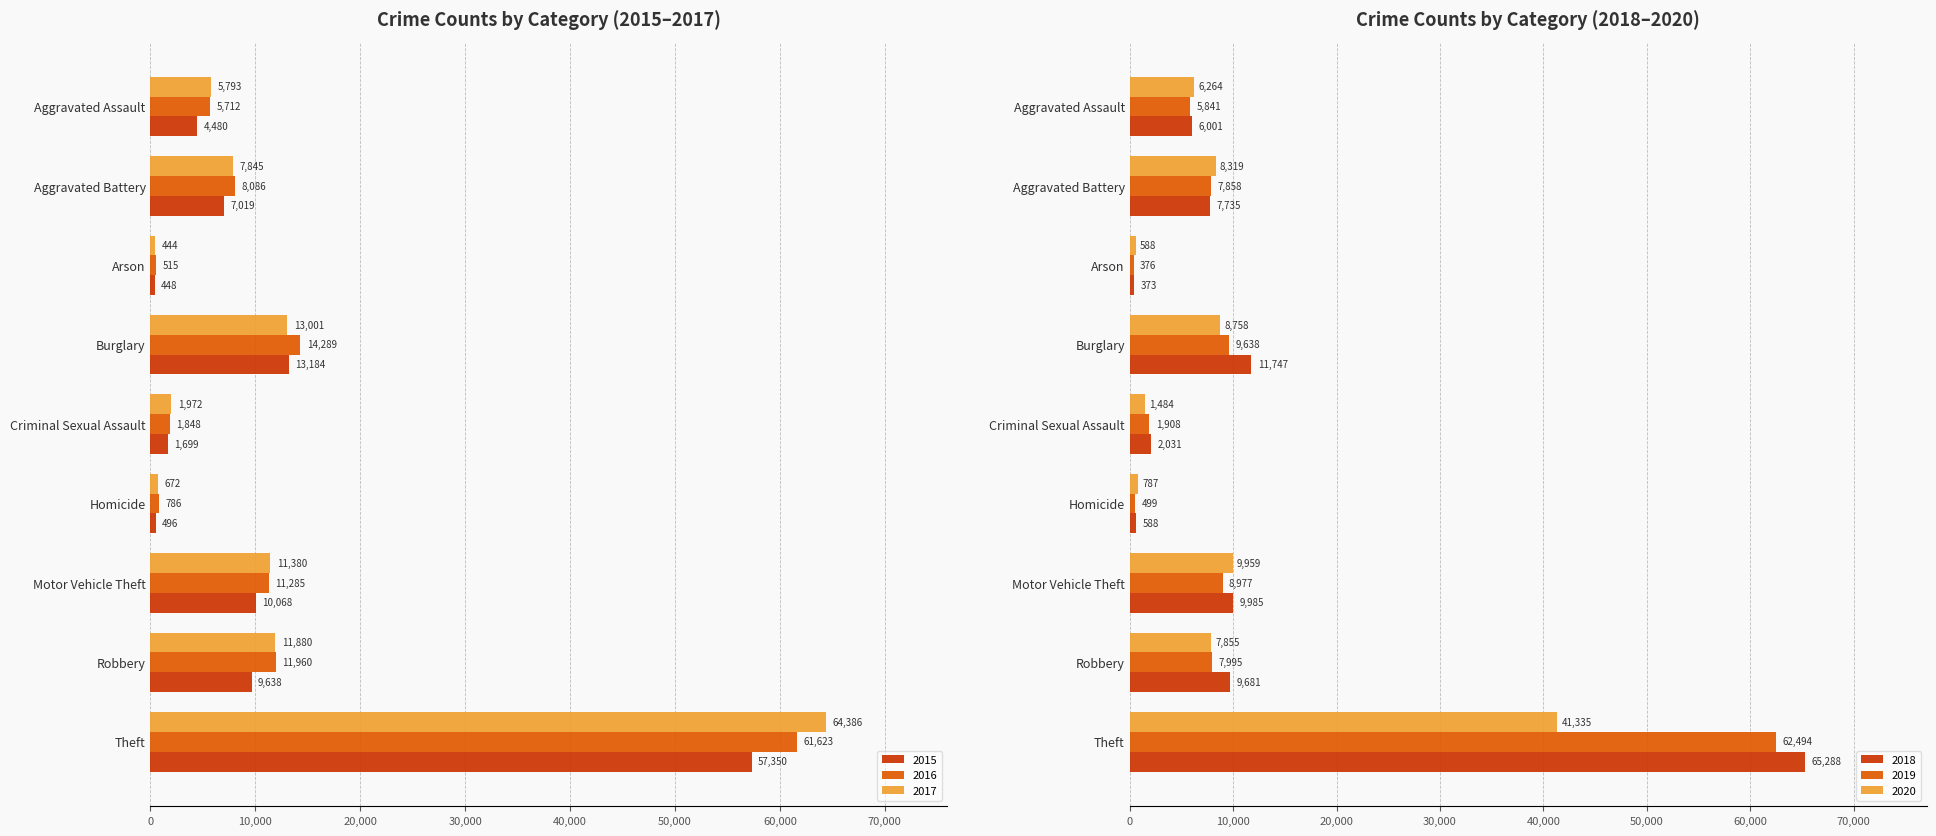

What are all the series names shown in the legend?

2015, 2016, 2017, 2018, 2019, 2020